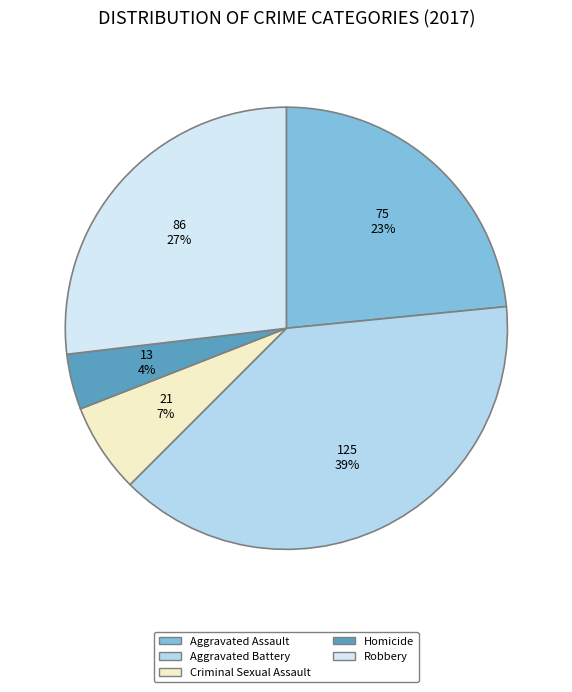

How many segments does this pie chart have?

5